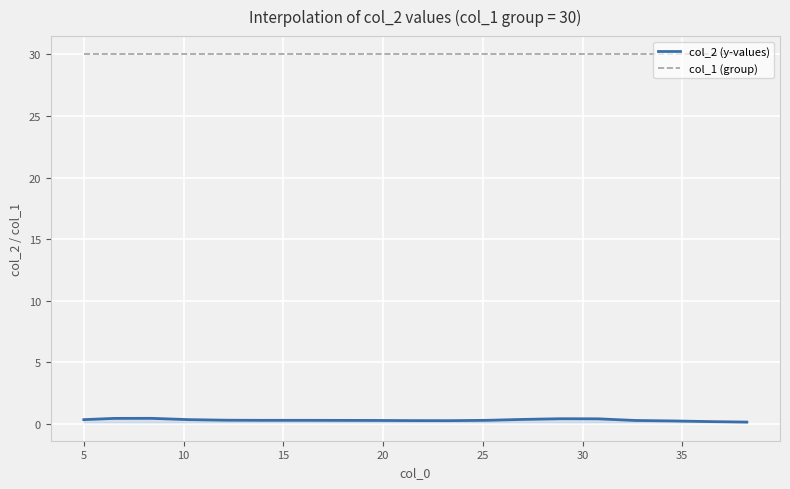

Which series has the largest total across all categories?

col_1 (group)